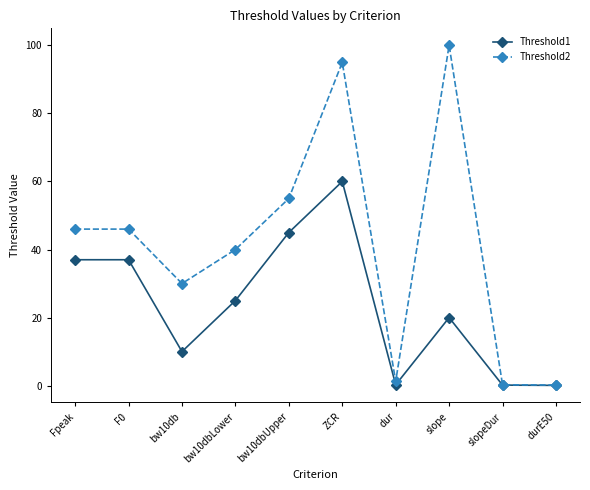

True or false: Threshold2 has more than 1 interior local peaks.

True